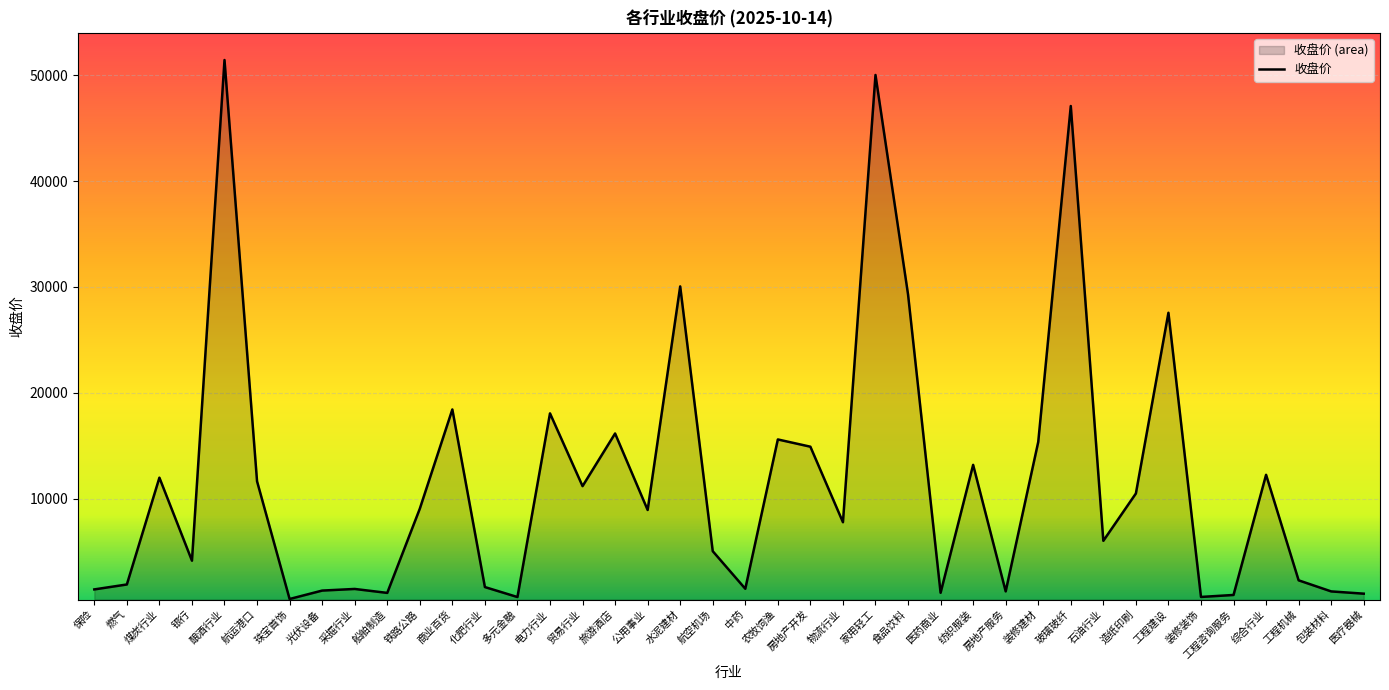

Reading left to right, list all the values displayed in this chart.

保险=1406.1	燃气=1872.4	煤炭行业=11971.3	银行=4122.3	酿酒行业=51458.1	航运港口=11627.1	珠宝首饰=499.8	光伏设备=1295.4	采掘行业=1449.5	船舶制造=1075.9	铁路公路=9034.5	商业百货=18418.8	化肥行业=1627.5	多元金融=684.0	电力行业=18051.9	贸易行业=11171.0	旅游酒店=16148.2	公用事业=8917.3	水泥建材=30053.8	航空机场=5020.4	中药=1466.7	农牧饲渔=15584.8	房地产开发=14898.6	物流行业=7758.8	家用轻工=50043.7	食品饮料=29301.4	医药商业=1088.6	纺织服装=13180.6	房地产服务=1220.5	装修建材=15346.7	玻璃玻纤=47109.8	石油行业=6000.1	造纸印刷=10475.0	工程建设=27562.4	装修装饰=693.6	工程咨询服务=880.5	综合行业=12242.6	工程机械=2264.5	包装材料=1216.8	医疗器械=1003.7